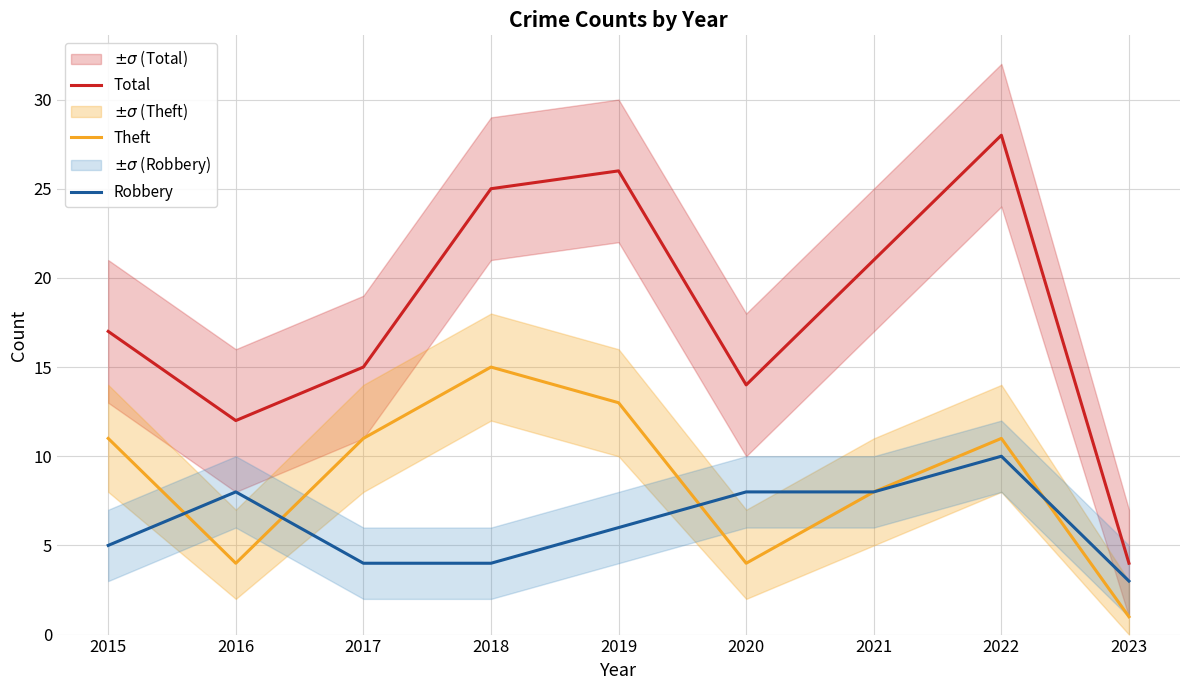

The value of Robbery at 2016 is 8. True or false?

True